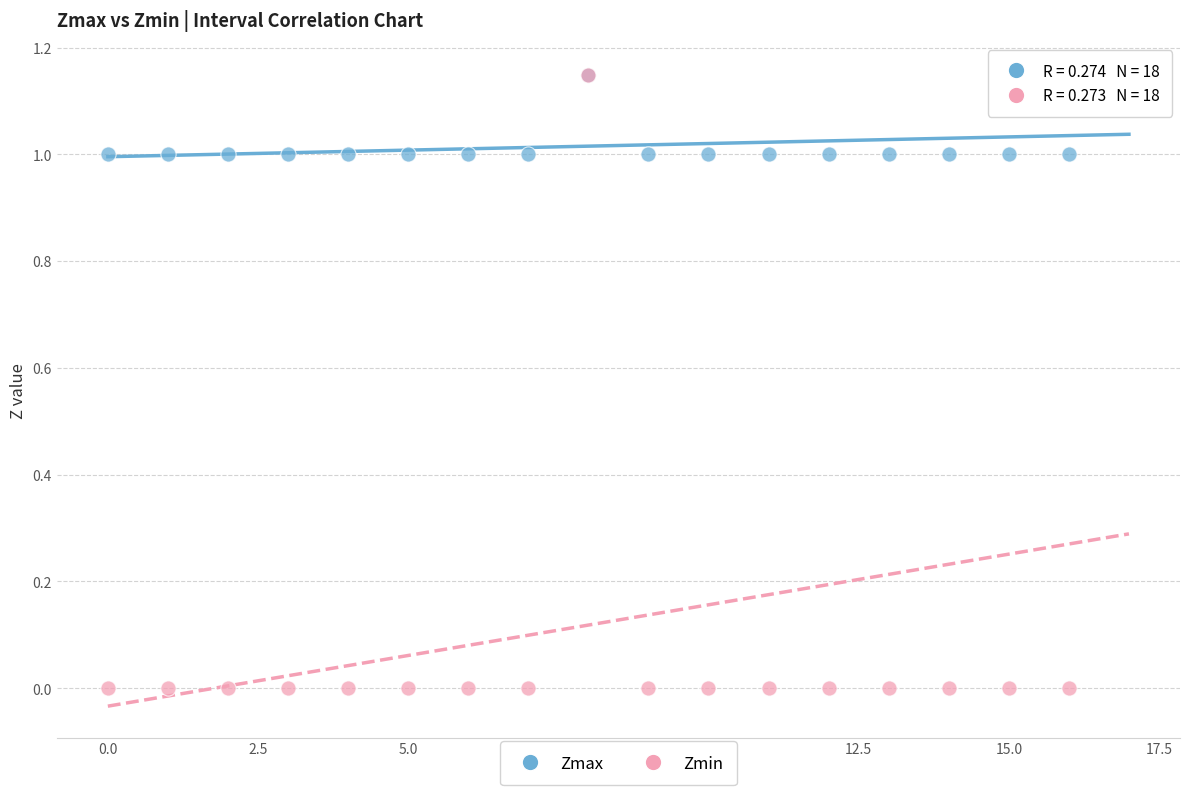

Which series has the largest Y range (max minus min)?

Zmin